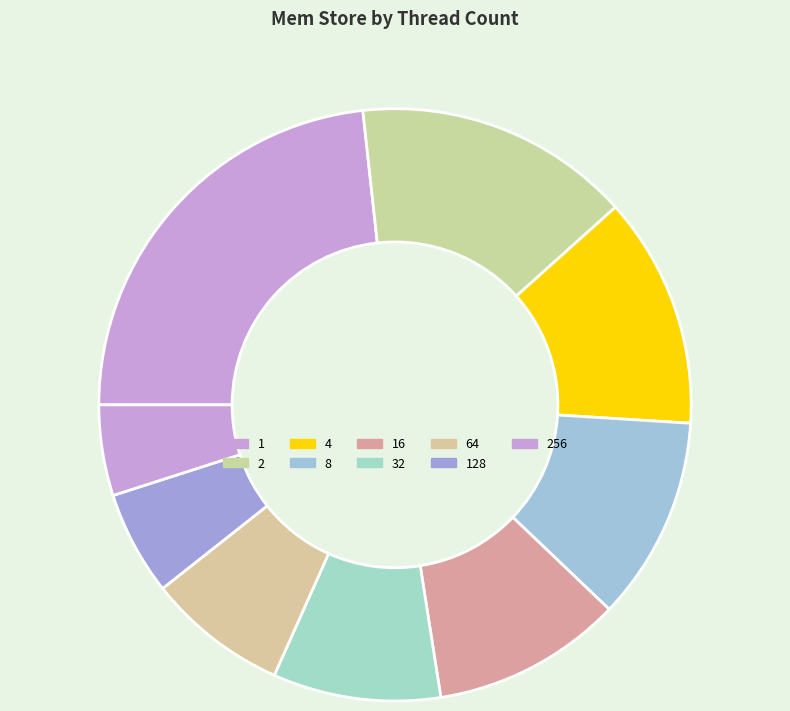

Rank the categories by value from highest to lowest.

1, 2, 4, 8, 16, 32, 64, 128, 256